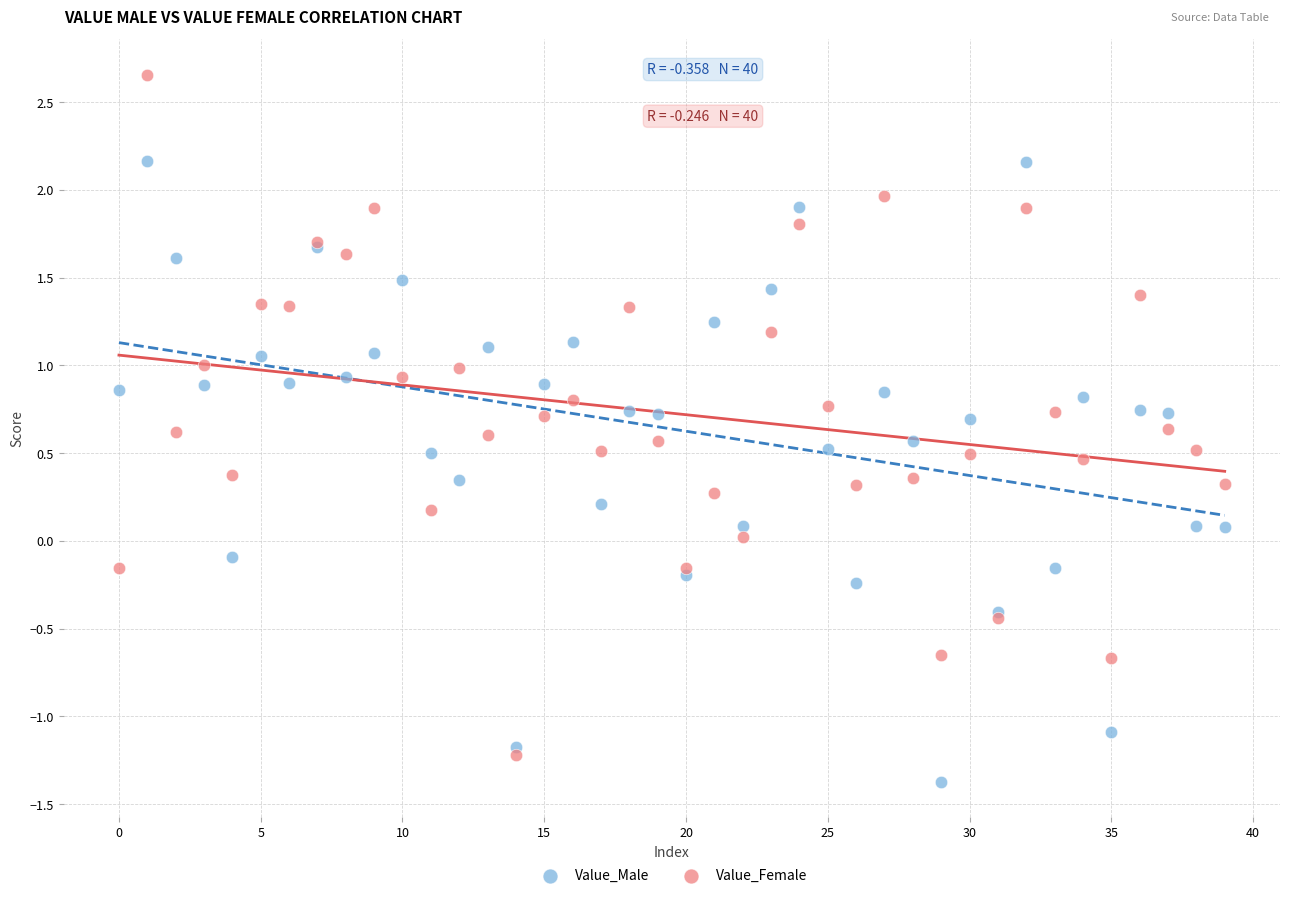

Which series reaches the minimum Y coordinate?

Value_Male